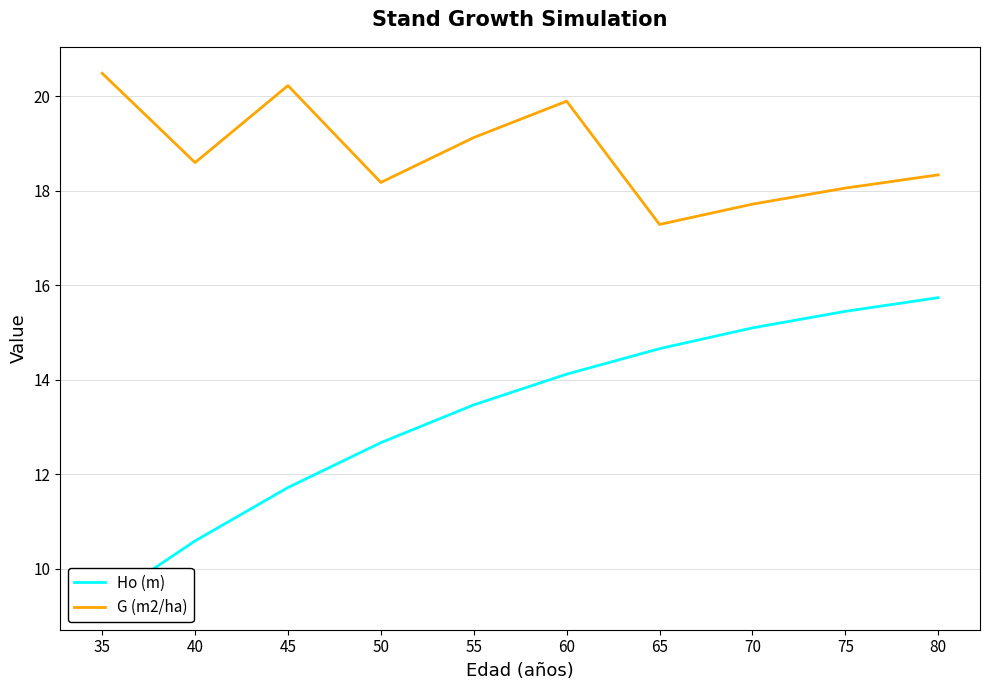

How many lines are shown in the chart?

2